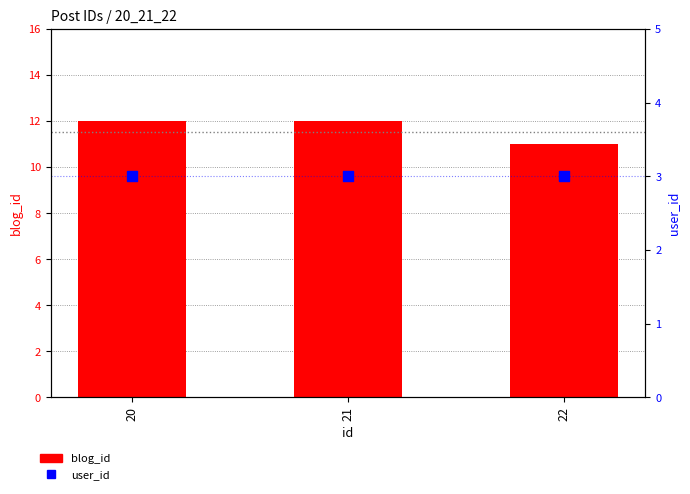

What is the total value across all series at 22?

14